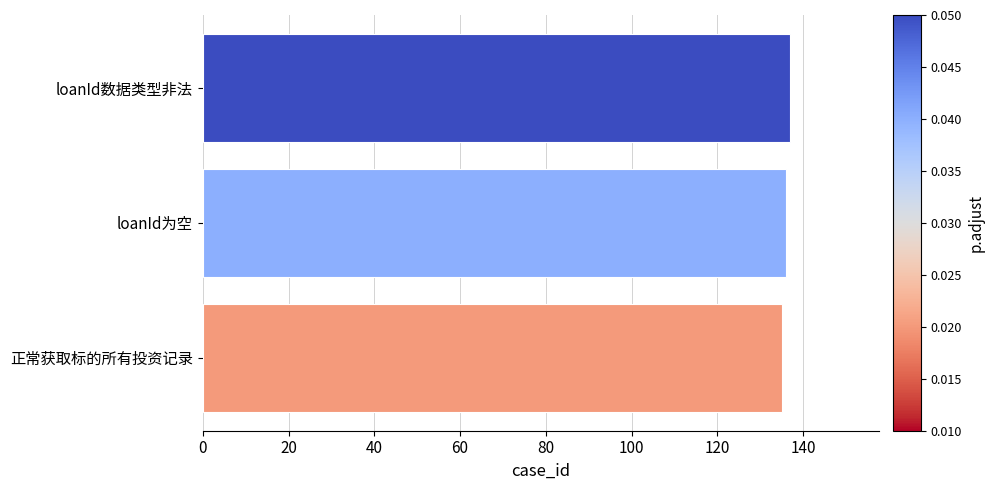

What value does the data have at loanId为空?

136